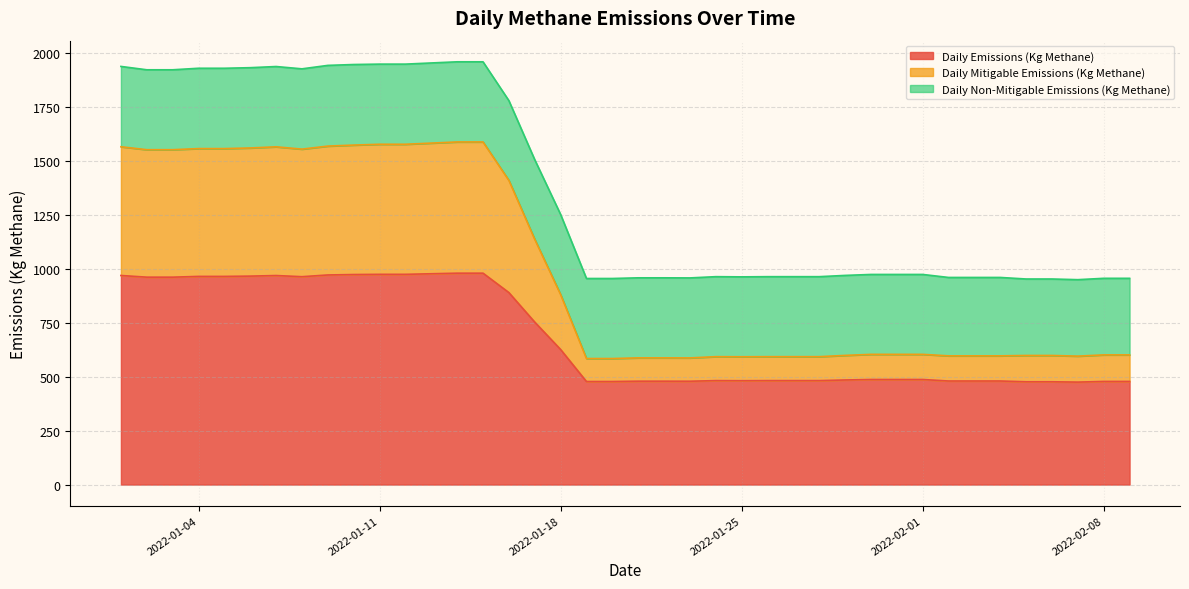

Does the chart display data point markers on the line(s)?

No